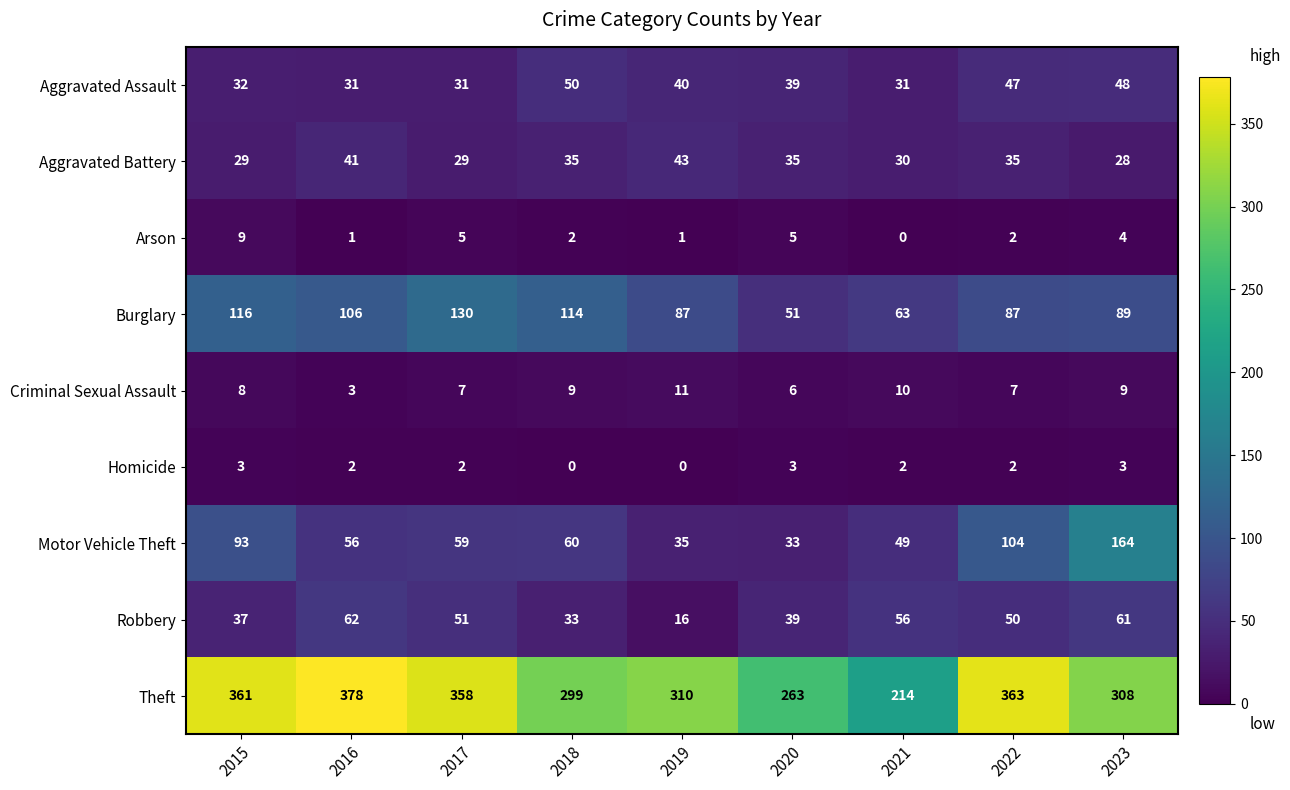

How many distinct data groups are displayed?

9